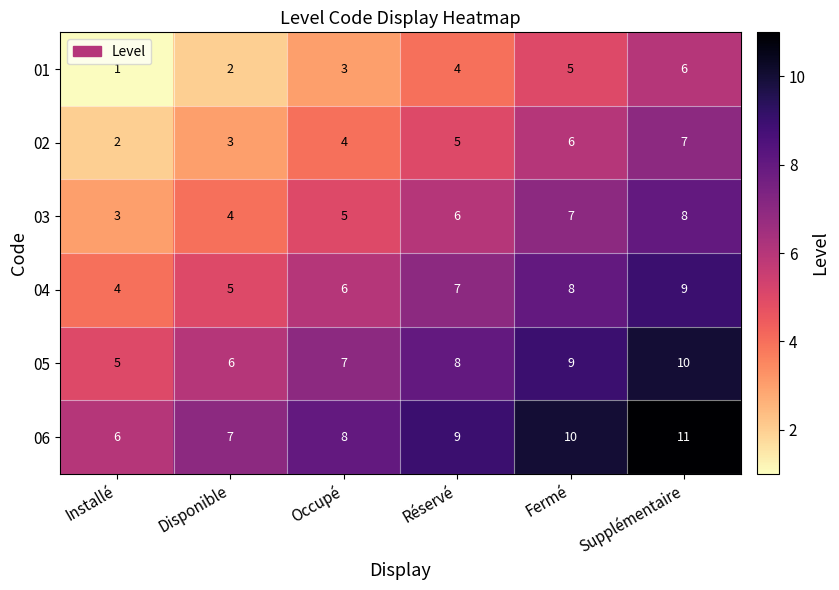

True or false: 03 has a value of 7 at Fermé.

True